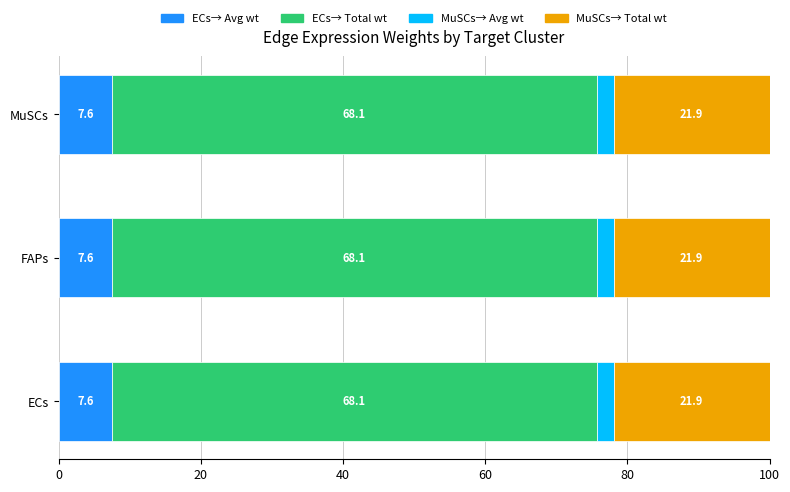

What is the total value across all series at ECs?

100.0